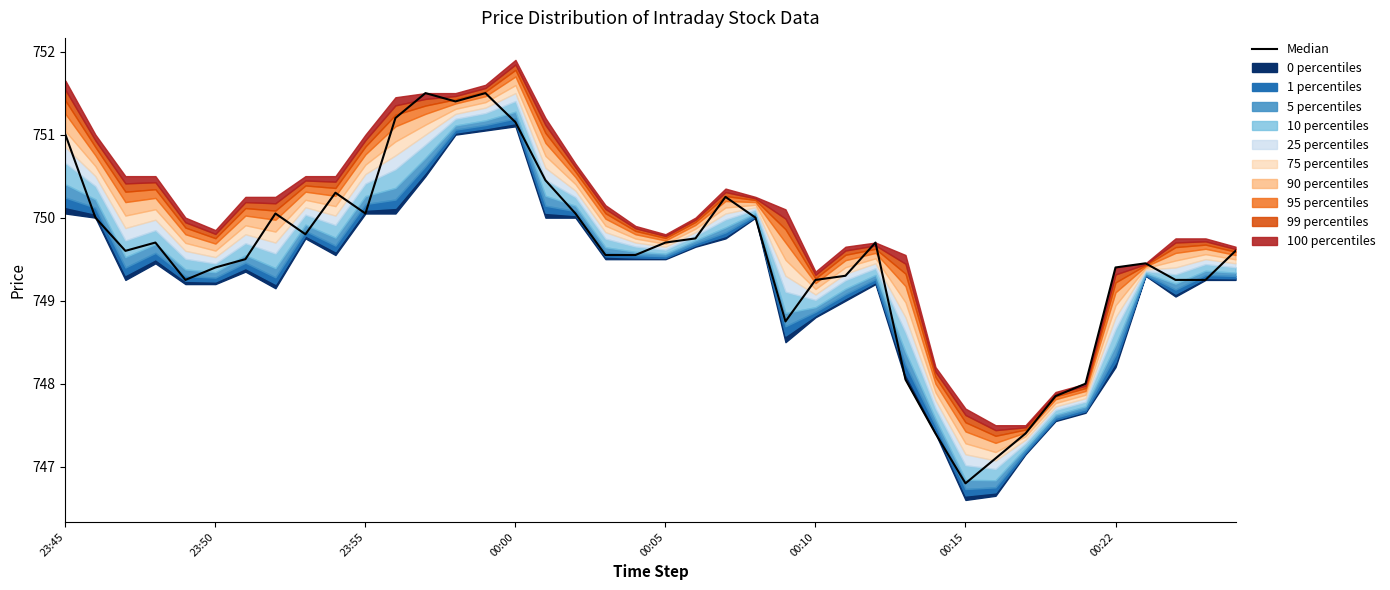

True or false: the data shows 1145.3 at 17.

False